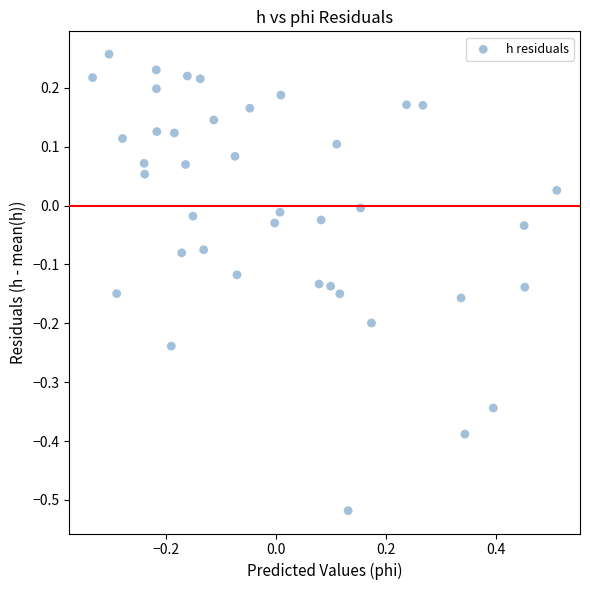

What is the range of Y values (max minus min)?

0.8